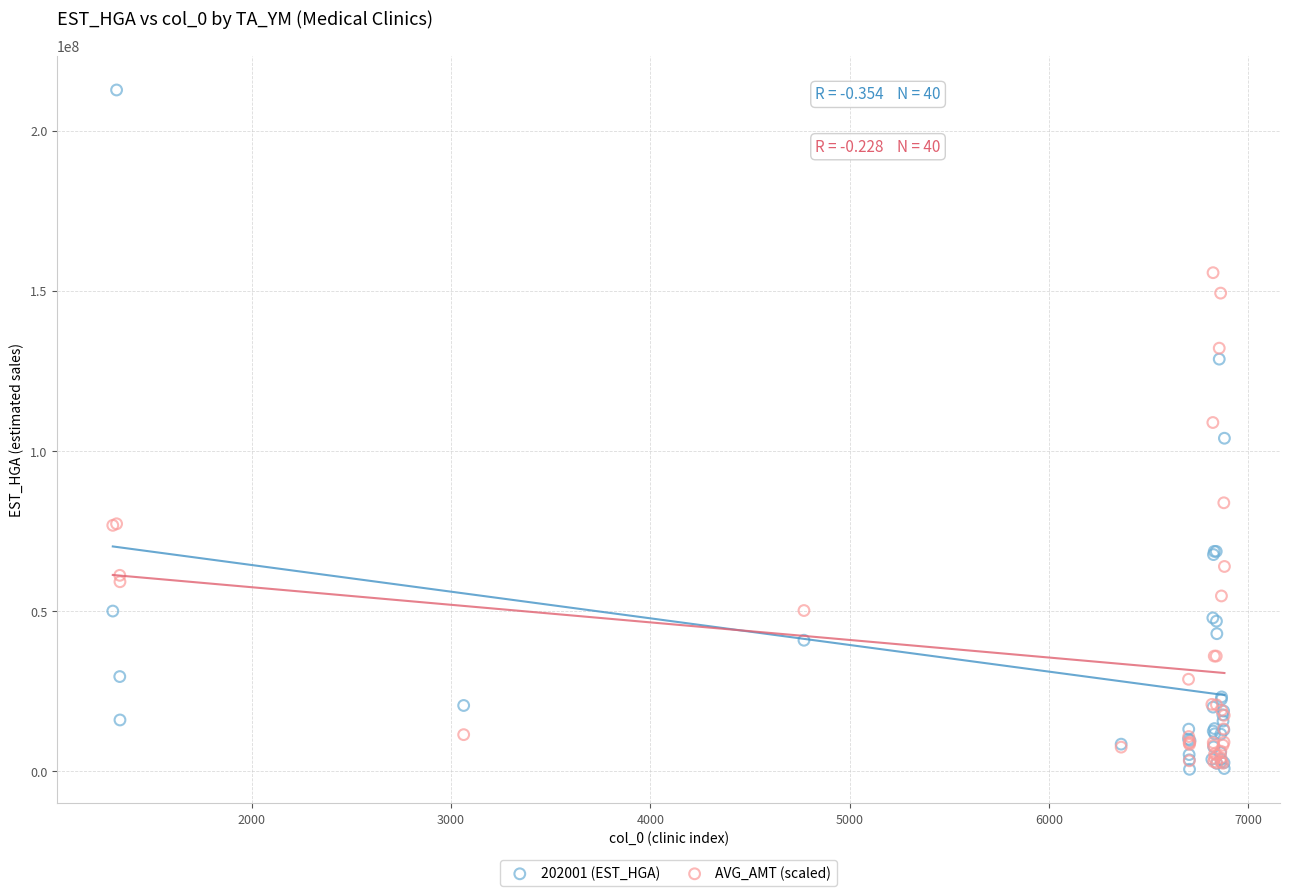

Which series contains the lowest Y value?

202001 (EST_HGA)